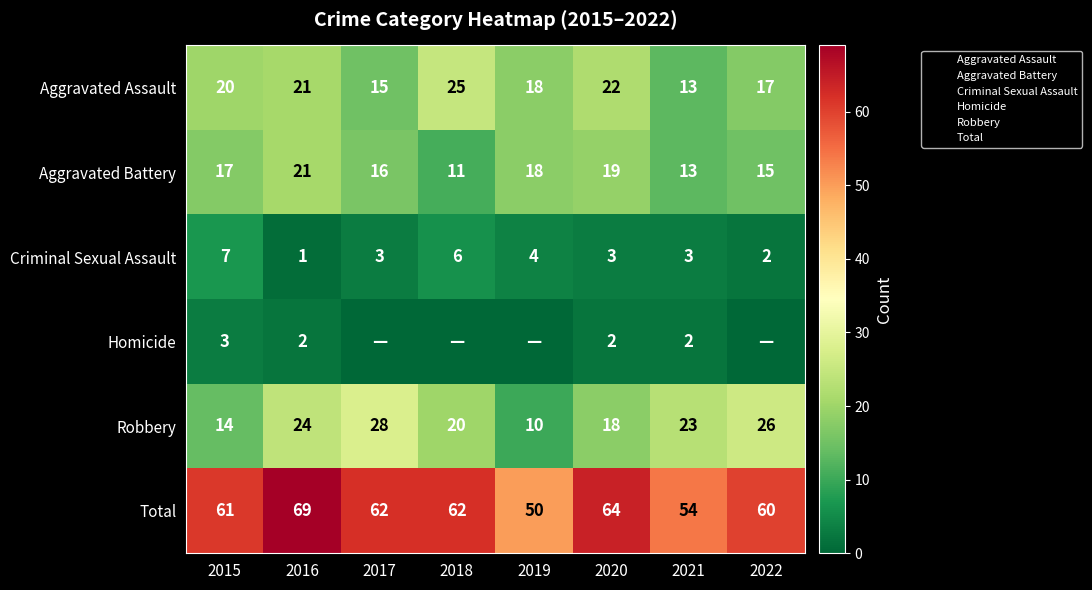

How many values in the Total series exceed 62?

2